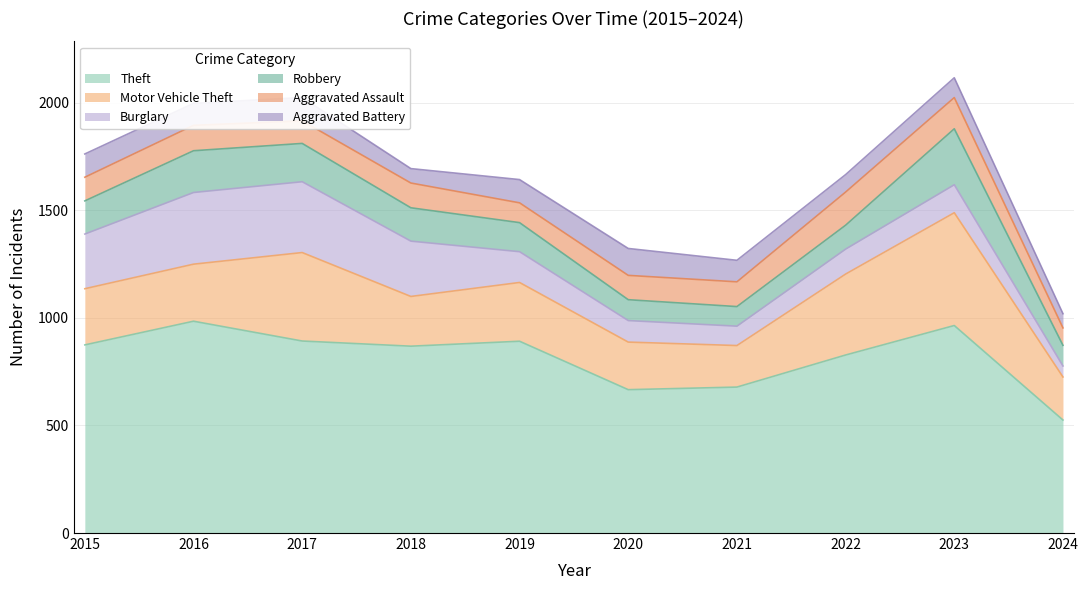

At which category is the sum across all series the highest?

2023